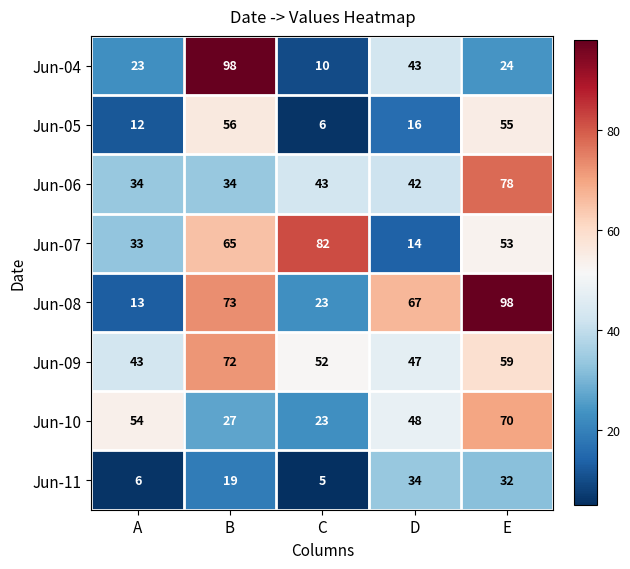

What is the average value of the Jun-06 series?

46